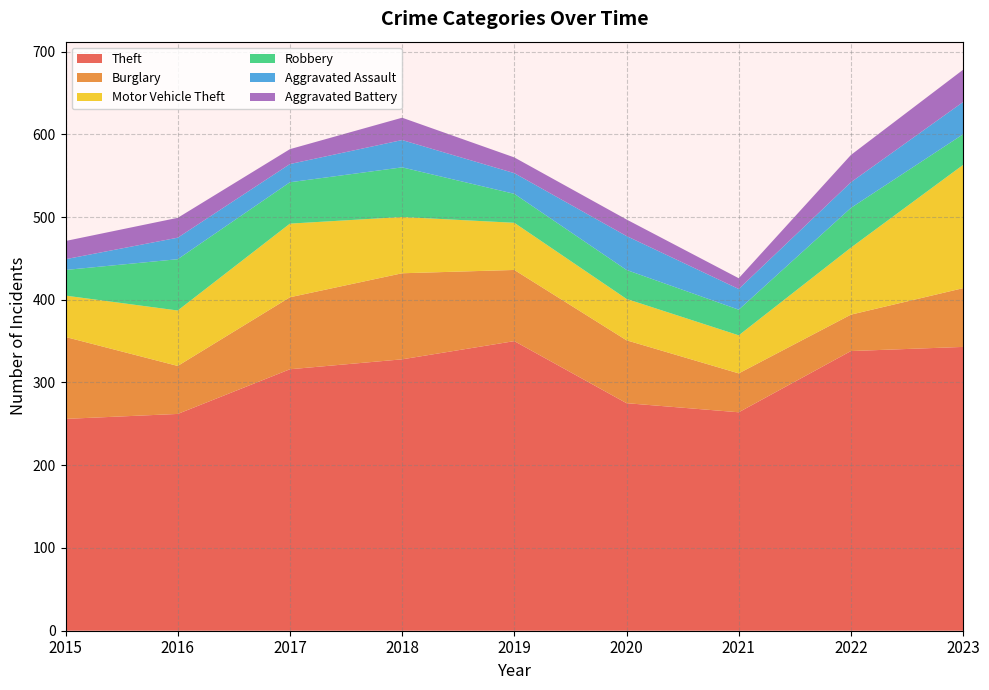

Reading left to right, extract all data points from this chart.

Theft: 2015=256	2016=262	2017=316	2018=328	2019=350	2020=275	2021=264	2022=338	2023=343
Burglary: 2015=99	2016=58	2017=87	2018=104	2019=86	2020=76	2021=47	2022=44	2023=71
Motor Vehicle Theft: 2015=50	2016=67	2017=89	2018=68	2019=57	2020=50	2021=46	2022=81	2023=149
Robbery: 2015=31	2016=62	2017=50	2018=60	2019=35	2020=35	2021=31	2022=48	2023=37
Aggravated Assault: 2015=13	2016=26	2017=22	2018=33	2019=25	2020=41	2021=25	2022=31	2023=39
Aggravated Battery: 2015=22	2016=24	2017=18	2018=27	2019=19	2020=20	2021=13	2022=33	2023=39